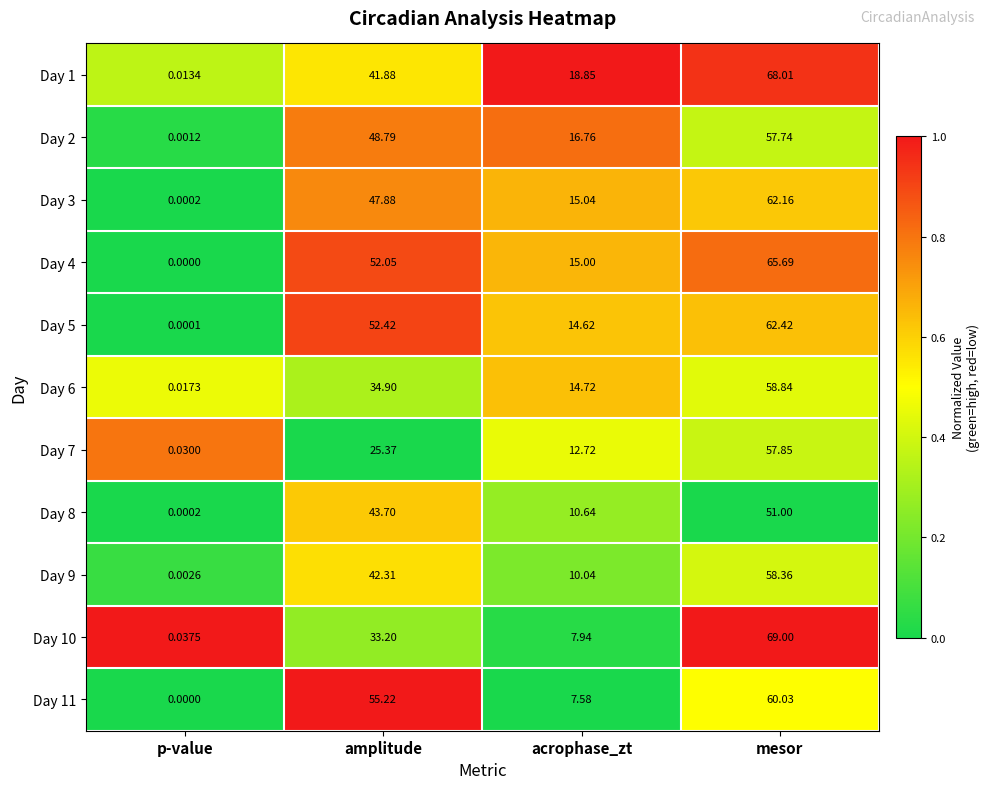

Where does the Day 9 series first go above 42?

amplitude